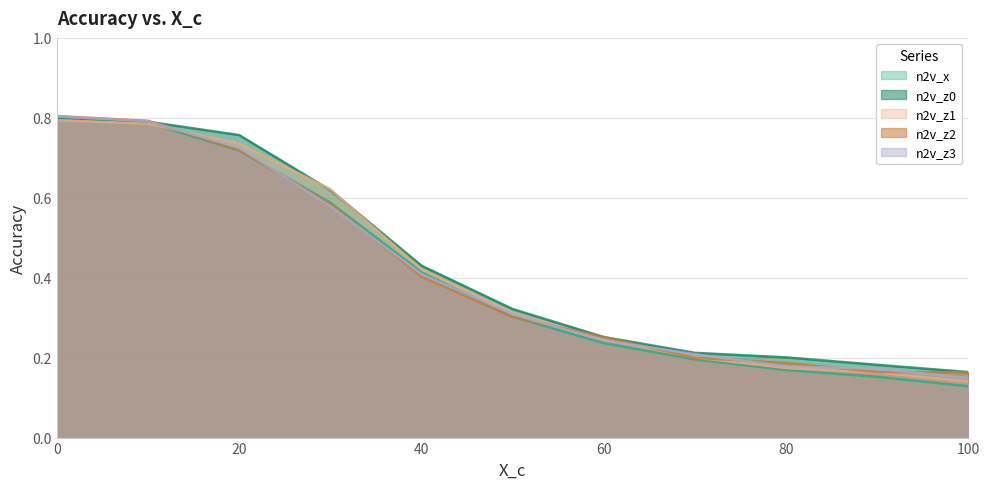

Is it true that n2v_z3 equals 0.4 at 40?

True